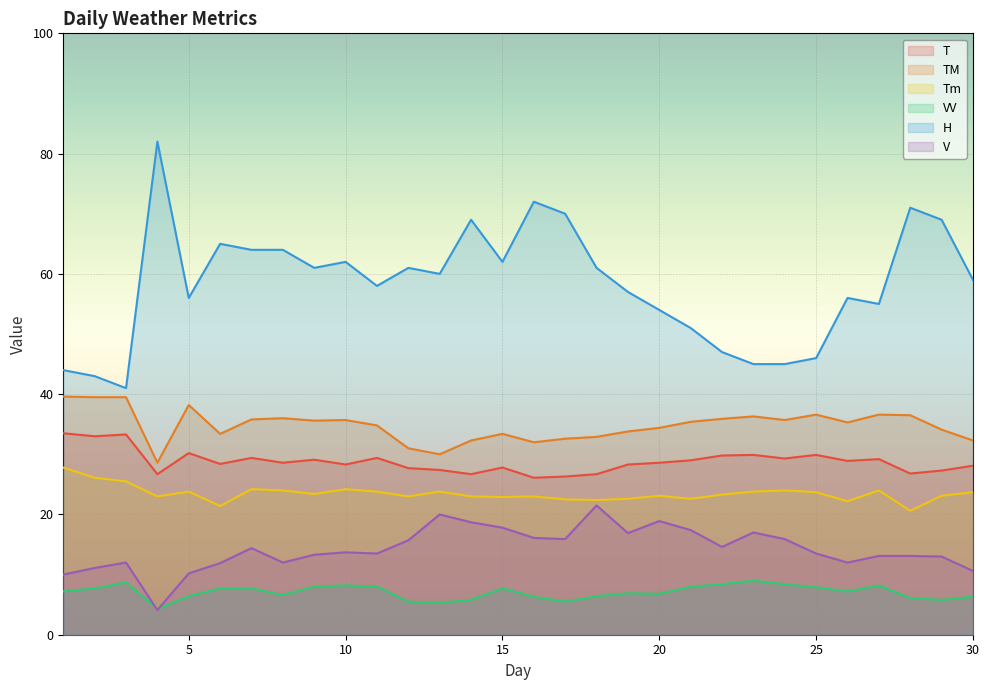

True or false: VV and H cross at least once.

False